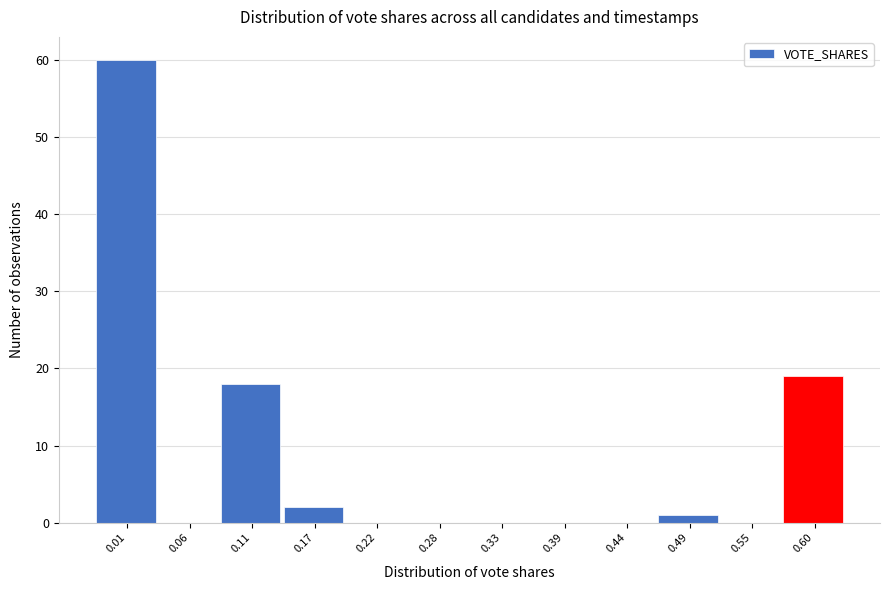

Reading right to left, transcribe all the data shown in this chart.

0.60=19	0.55=0	0.49=1	0.44=0	0.39=0	0.33=0	0.28=0	0.22=0	0.17=2	0.11=18	0.06=0	0.01=60